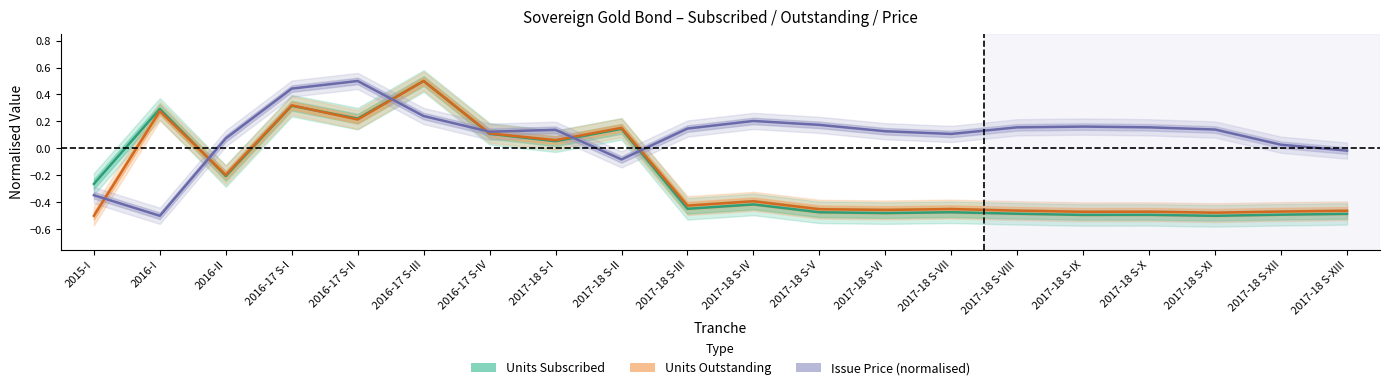

True or false: Units Outstanding and Units Subscribed cross at least once.

True